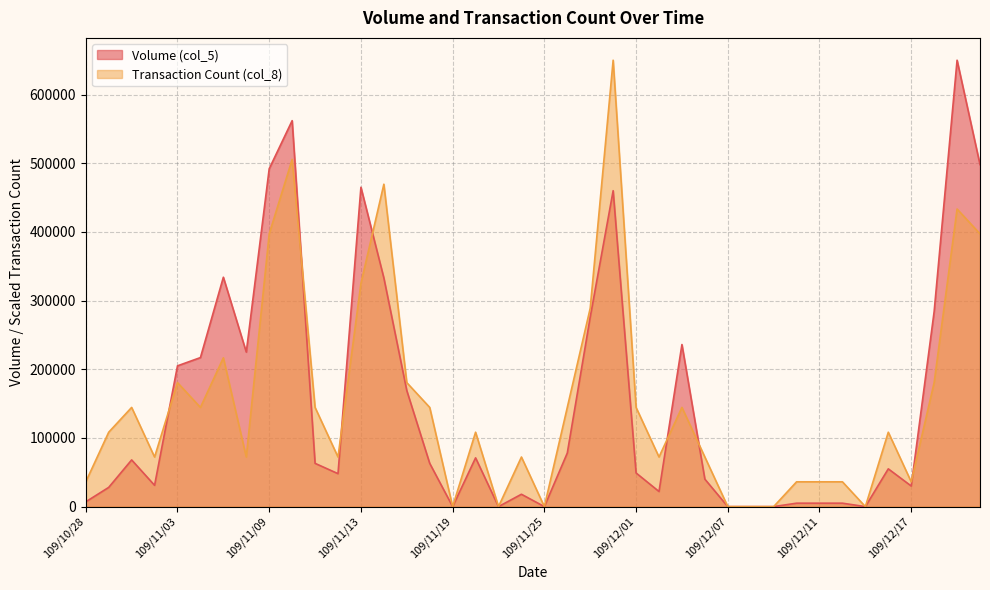

What value does the Volume (col_5) series have at 109/11/04?

217000.0